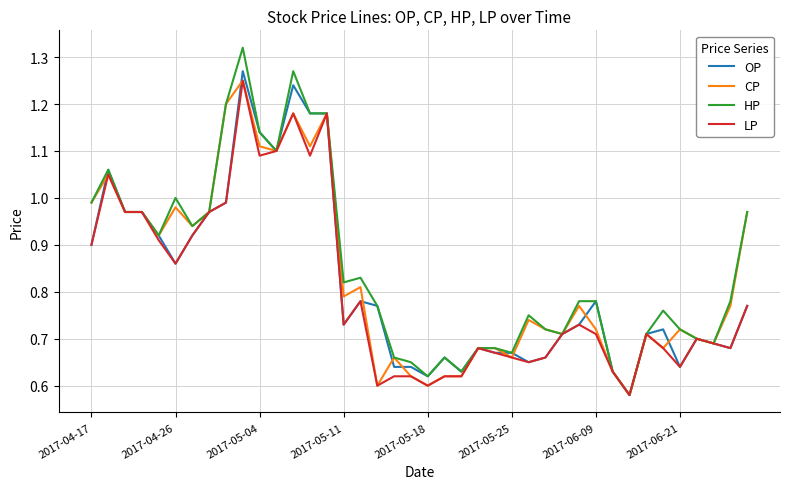

True or false: OP and HP cross at least once.

False